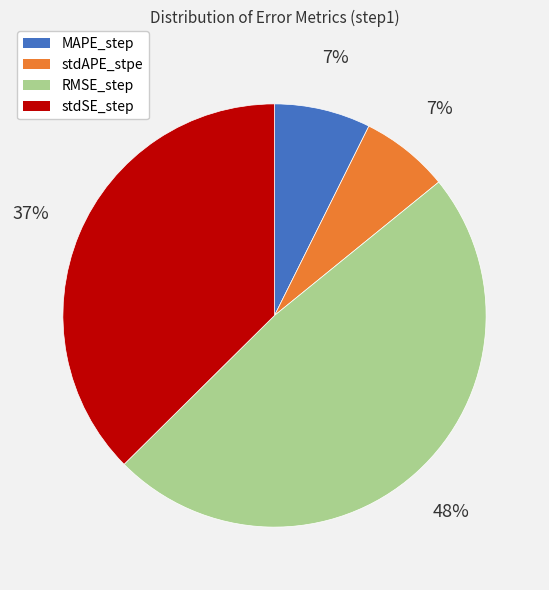

To the nearest percent, what is the average slice percentage?

25%